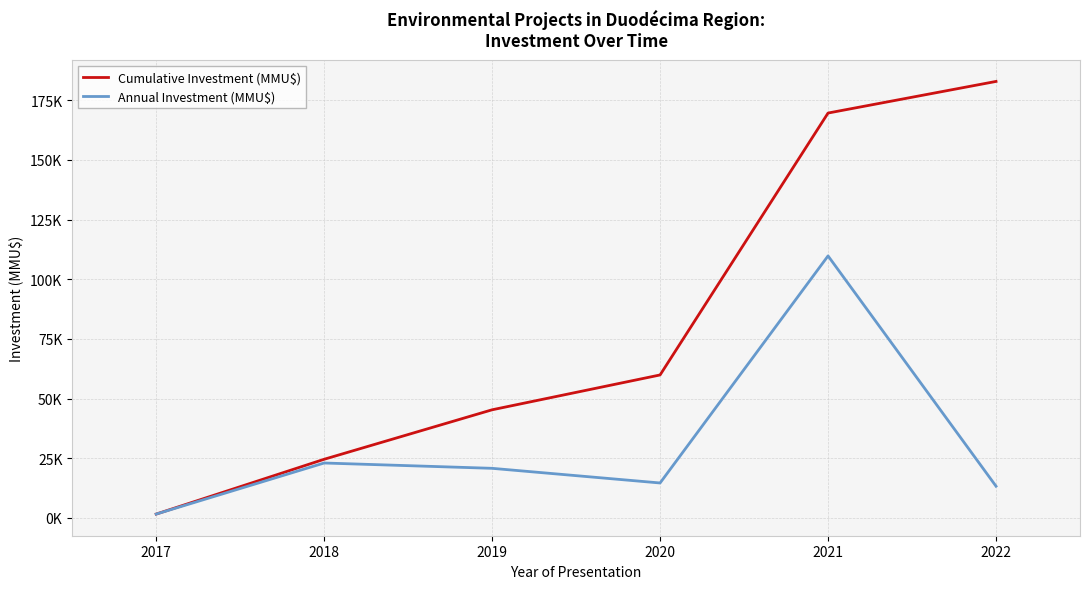

True or false: Cumulative Investment (MMU$) has a value of 79376 at 2019.

False